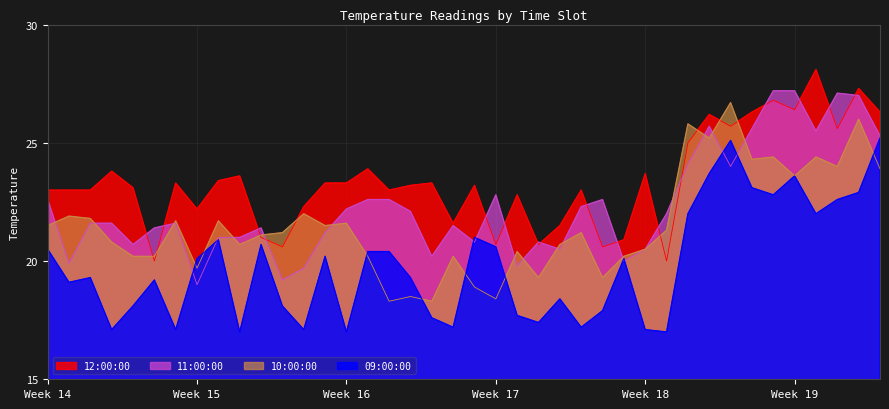

Which series has the largest total across all categories?

12:00:00